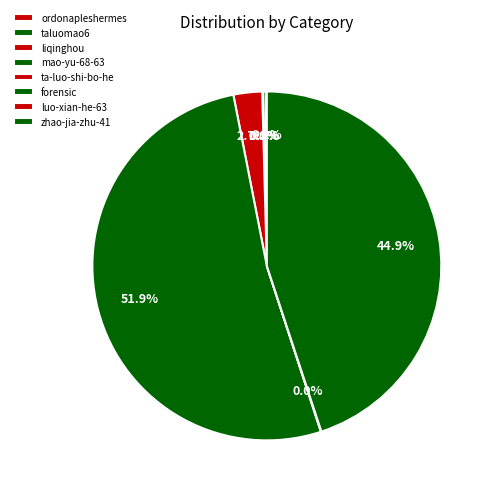

What is the ratio of the value at zhao-jia-zhu-41 to the value at taluomao6?

179.2